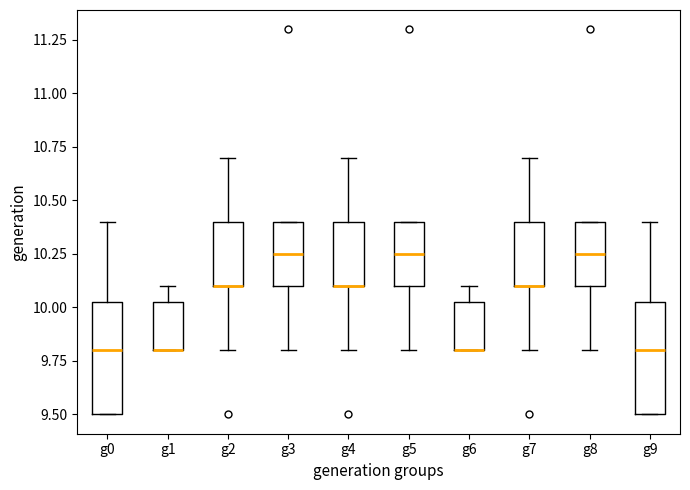

Reading left to right, transcribe this box plot: for each box, give where its median line is, the range the box spans, and where its two whiskers end, as read against the y-axis. The values are not printed on the chart, so give them approximately, as read against the axis.

g0: median 9.80, box 9.50 to 10.05, whiskers 9.50 to 10.40
g1: median 9.80 (drawn on the box's lower edge), box 9.80 to 10.05, whiskers 9.80 to 10.10
g2: median 10.10 (drawn on the box's lower edge), box 10.10 to 10.40, whiskers 9.80 to 10.70
g3: median 10.25, box 10.10 to 10.40, whiskers 9.80 to 10.40
g4: median 10.10 (drawn on the box's lower edge), box 10.10 to 10.40, whiskers 9.80 to 10.70
g5: median 10.25, box 10.10 to 10.40, whiskers 9.80 to 10.40
g6: median 9.80 (drawn on the box's lower edge), box 9.80 to 10.05, whiskers 9.80 to 10.10
g7: median 10.10 (drawn on the box's lower edge), box 10.10 to 10.40, whiskers 9.80 to 10.70
g8: median 10.25, box 10.10 to 10.40, whiskers 9.80 to 10.40
g9: median 9.80, box 9.50 to 10.05, whiskers 9.50 to 10.40